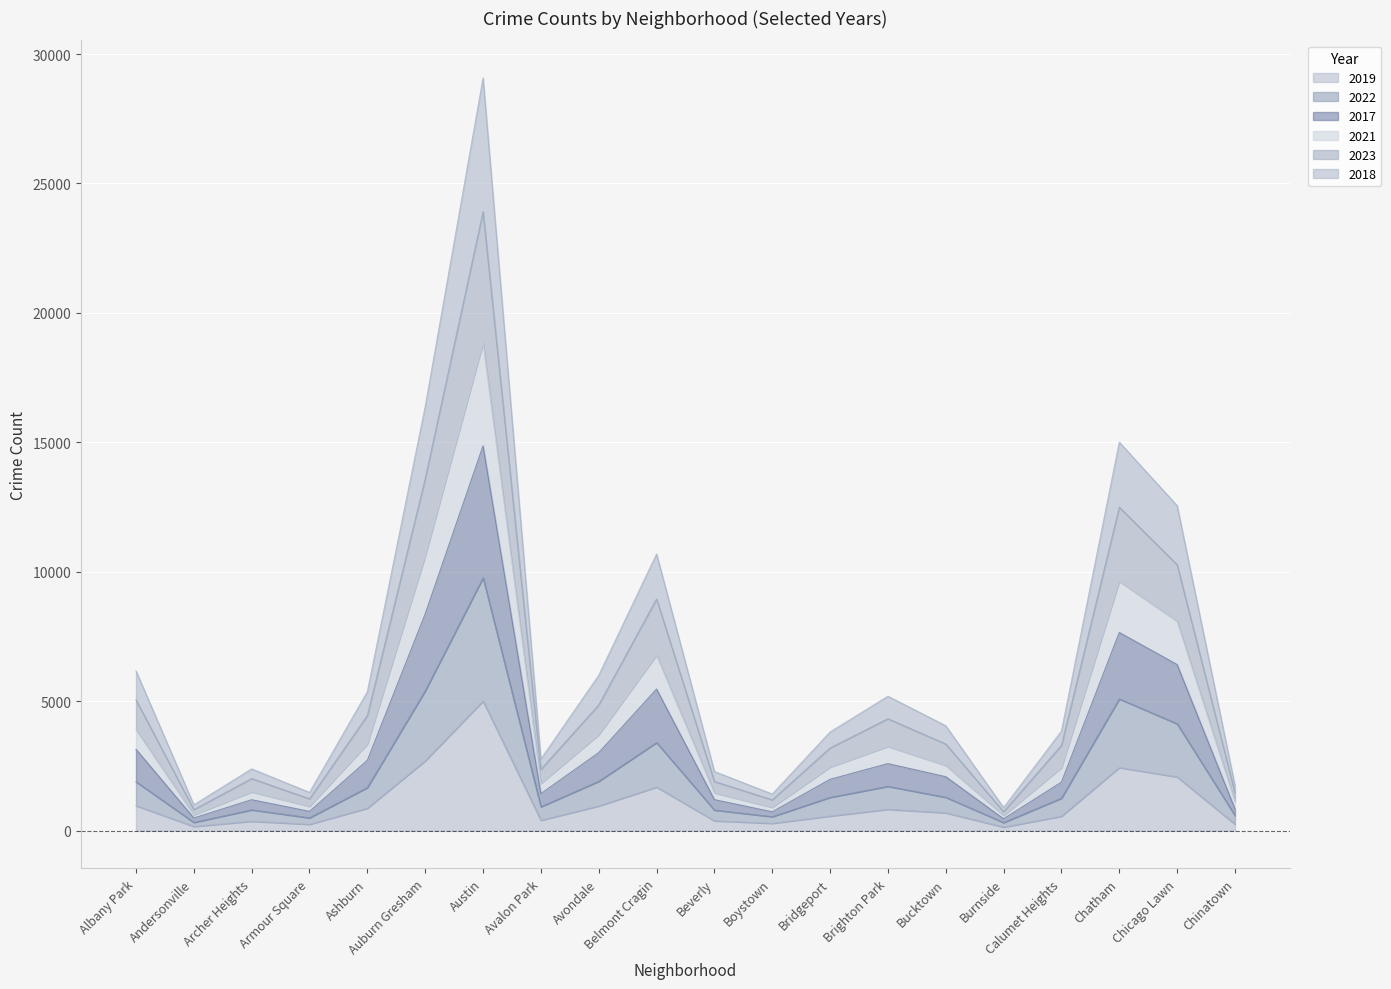

Where is the first local maximum for 2021?

Archer Heights